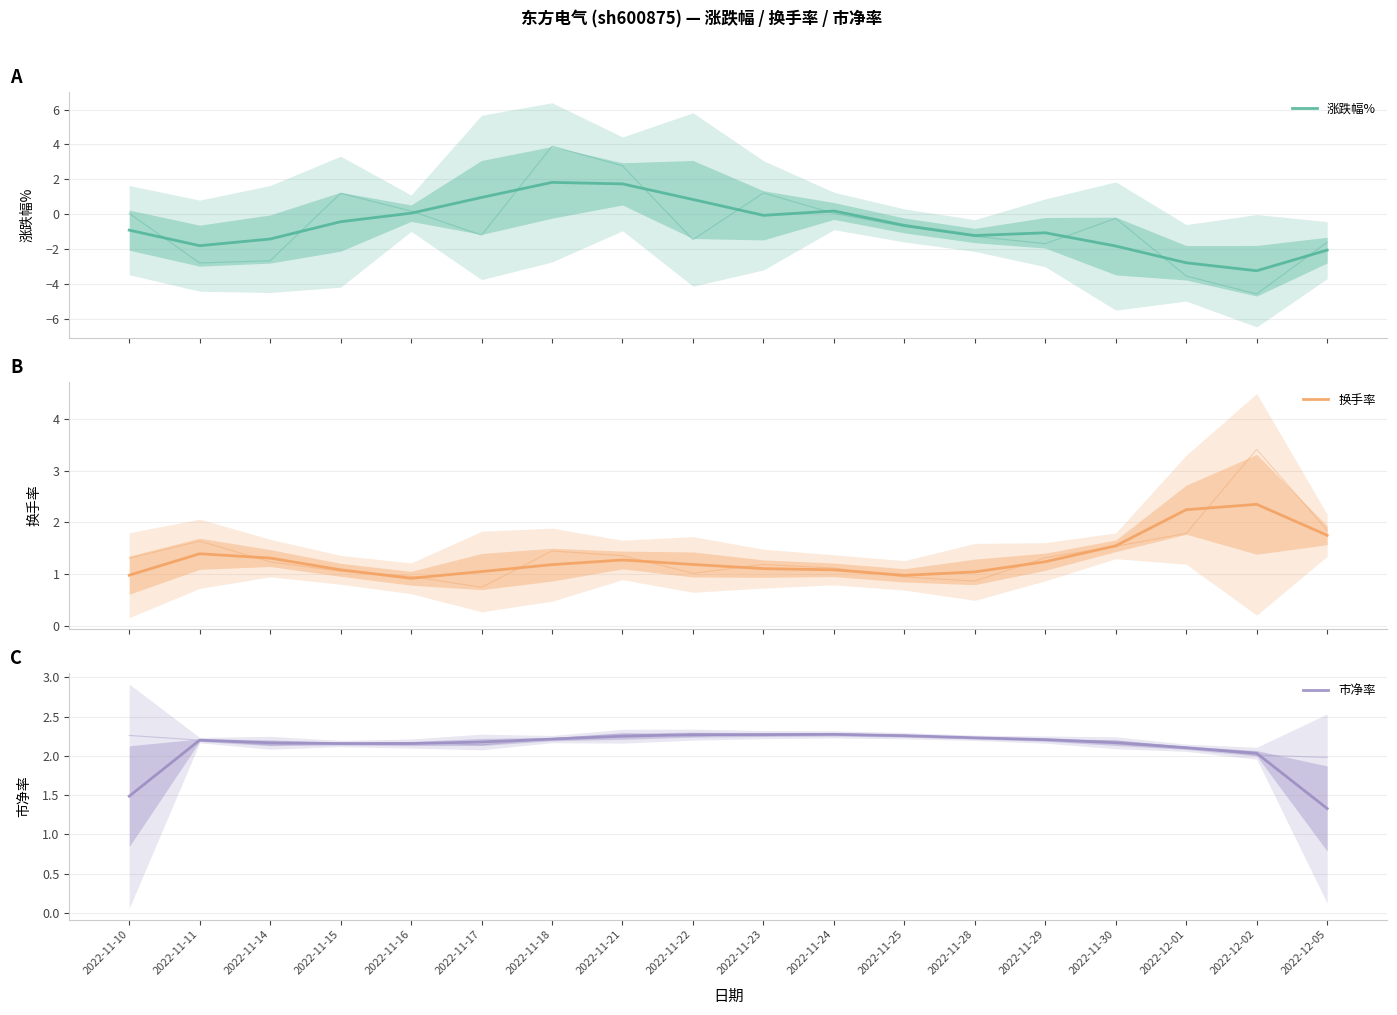

What is the sum of all 市净率 values?

37.9